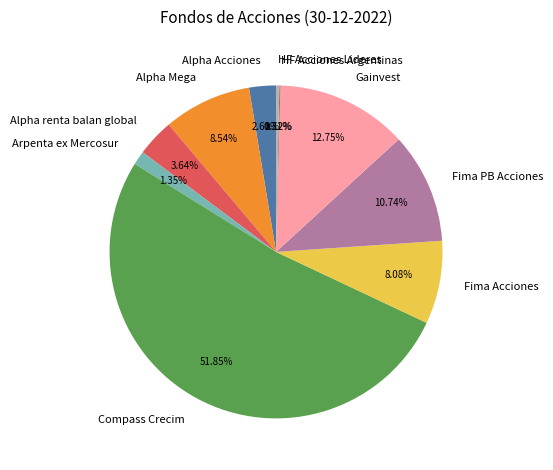

What percentage is the Fima Acciones slice, to the nearest percent?

8%